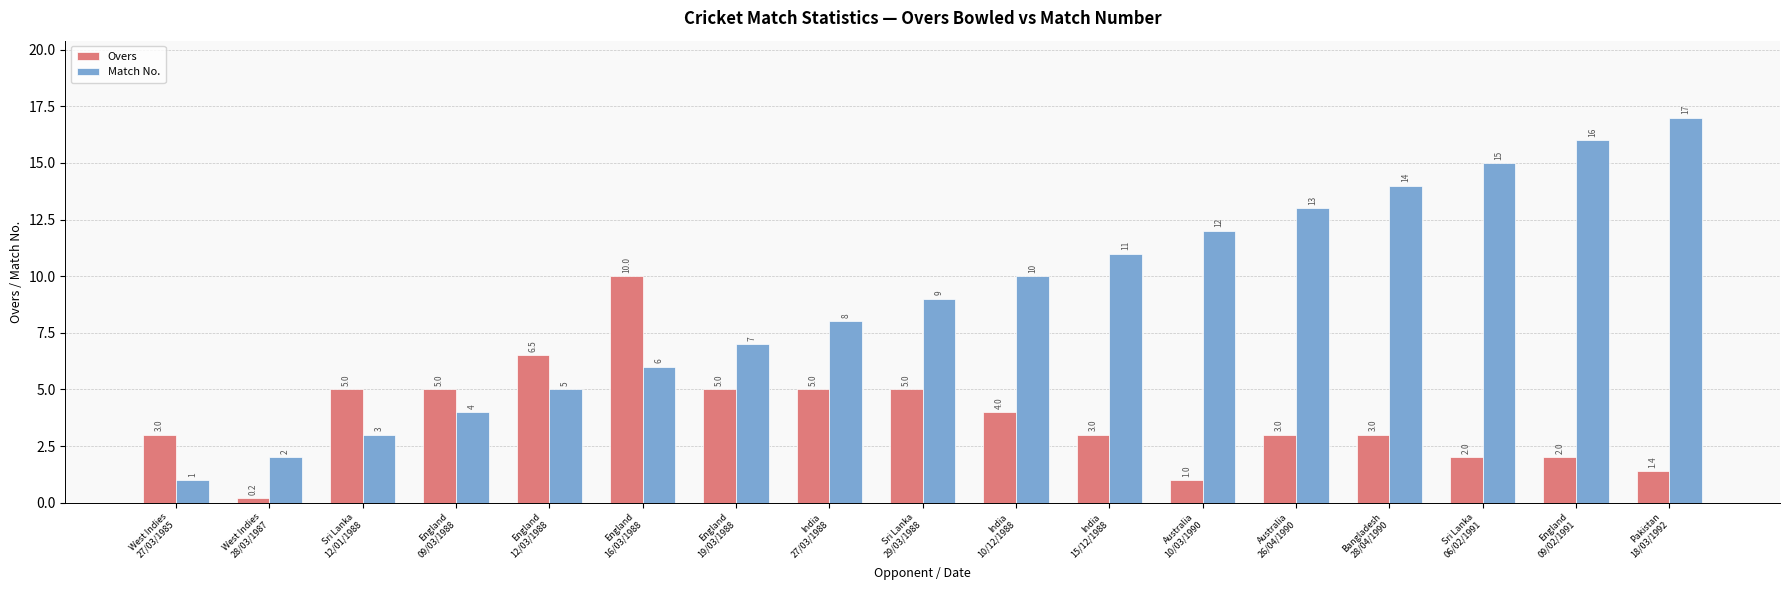

Which series has the largest total across all categories?

Match No.